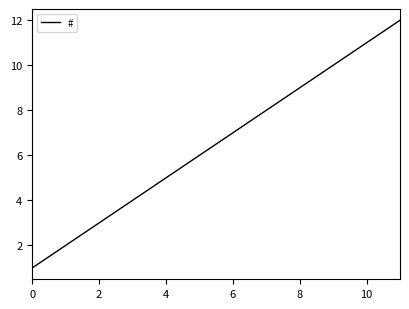

What is the maximum value shown in the chart?

12